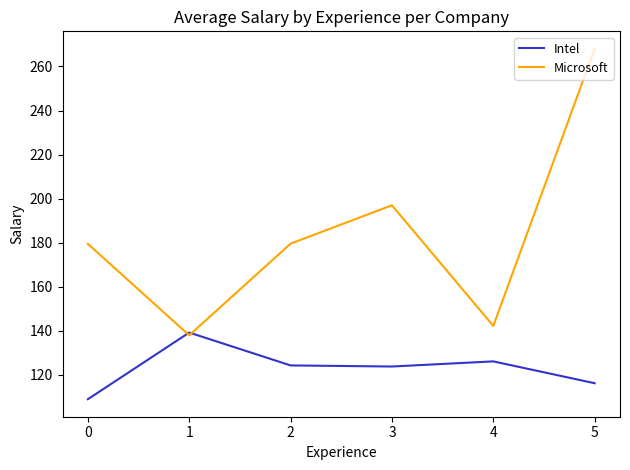

Between 2 and 3, which series saw the biggest shift?

Microsoft